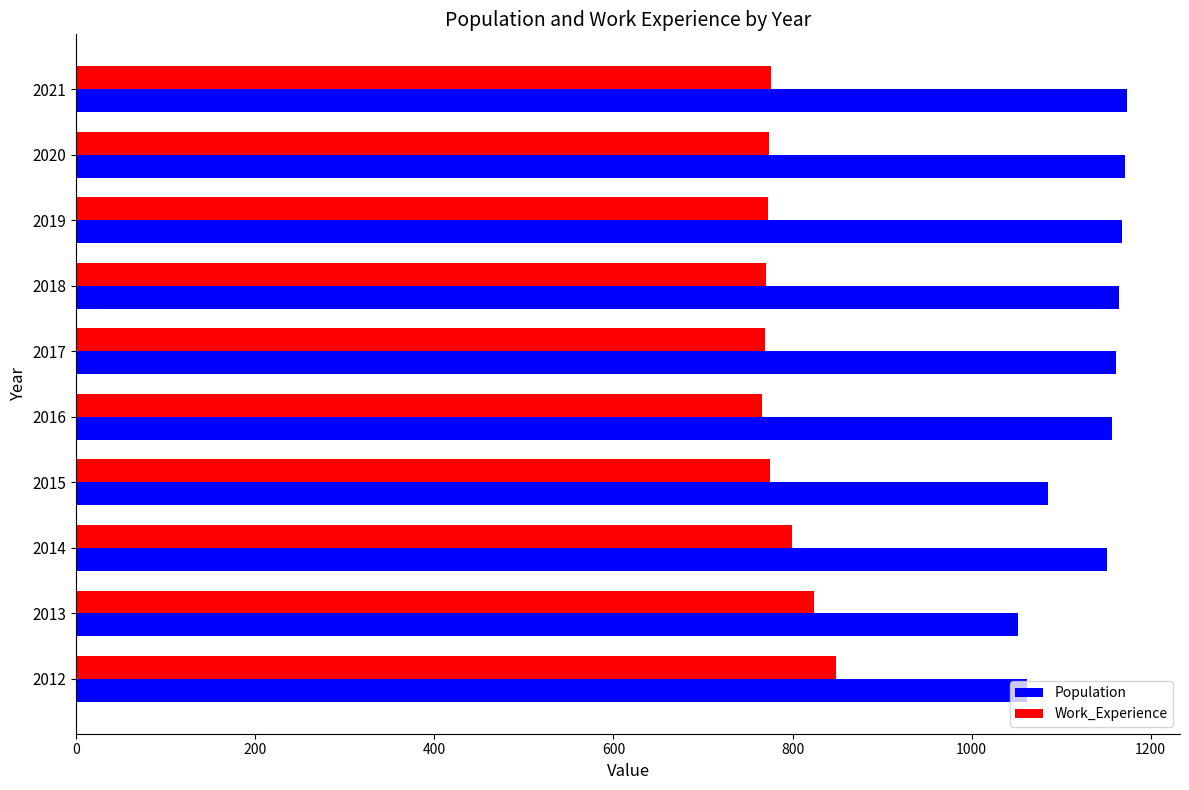

What is the difference between the maximum and minimum values in the Population series?

122